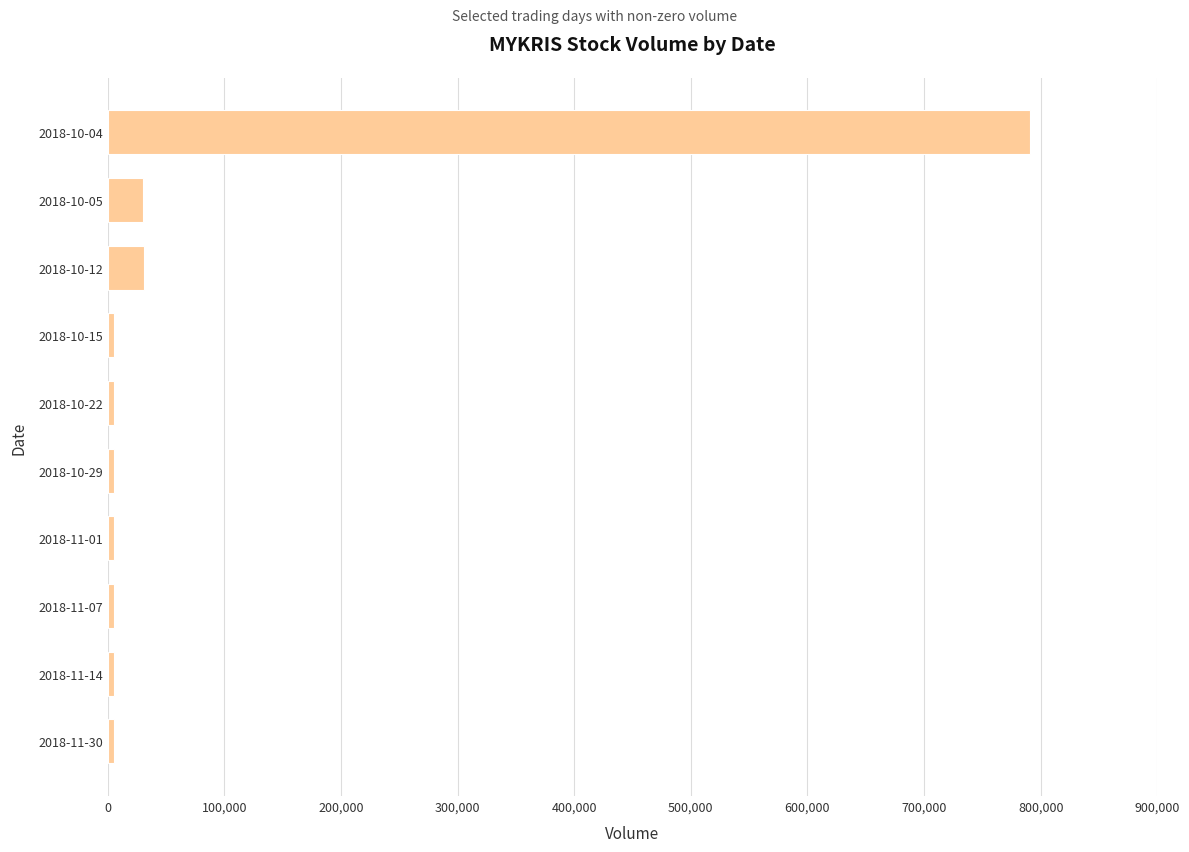

Which category has the highest value across all series?

2018-10-04